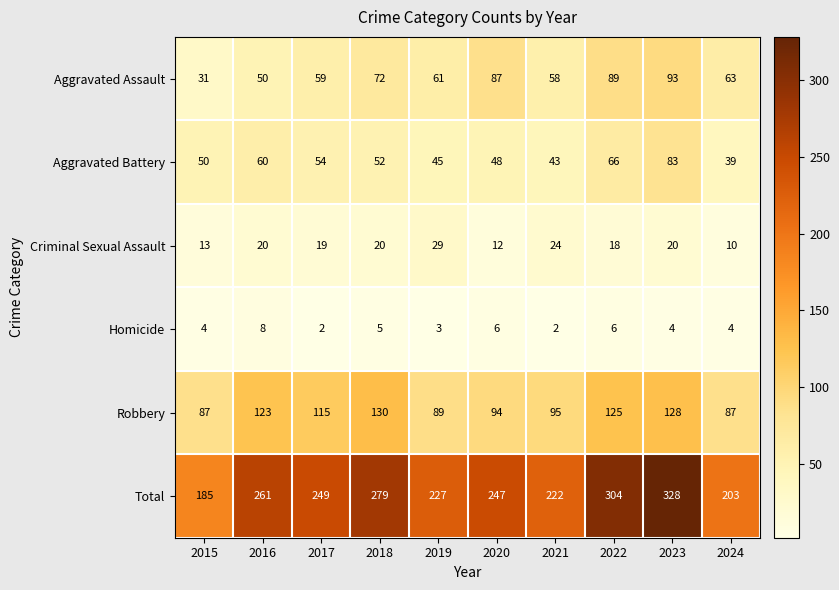

Rank the series by their maximum value, from highest to lowest.

Total, Robbery, Aggravated Assault, Aggravated Battery, Criminal Sexual Assault, Homicide